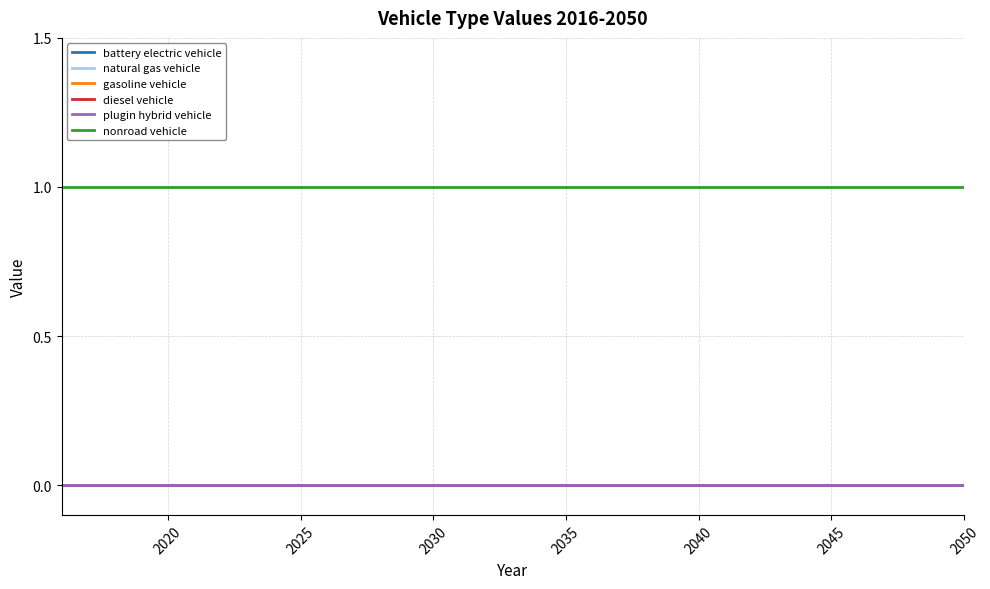

Does the chart display data point markers on the line(s)?

No